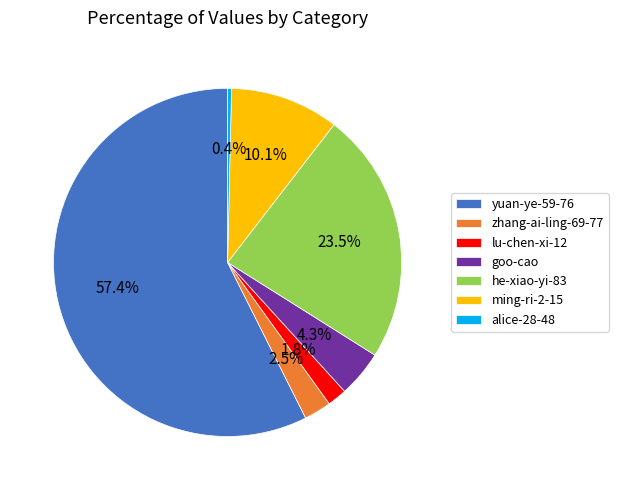

How many segments does this pie chart have?

7